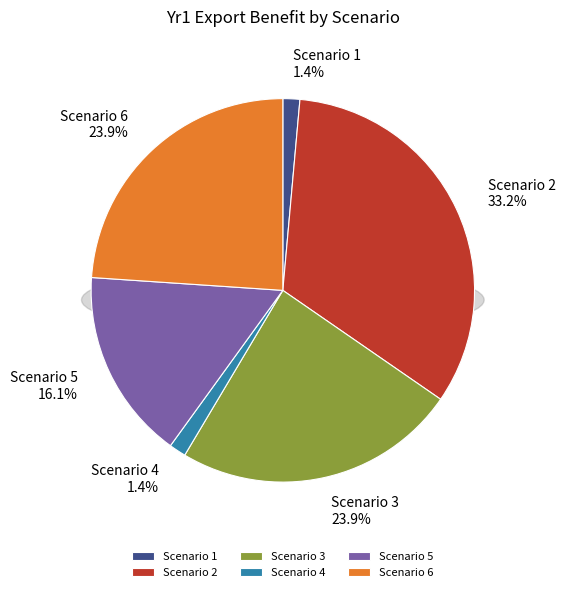

Does Scenario 1 represent more than half of the total?

No